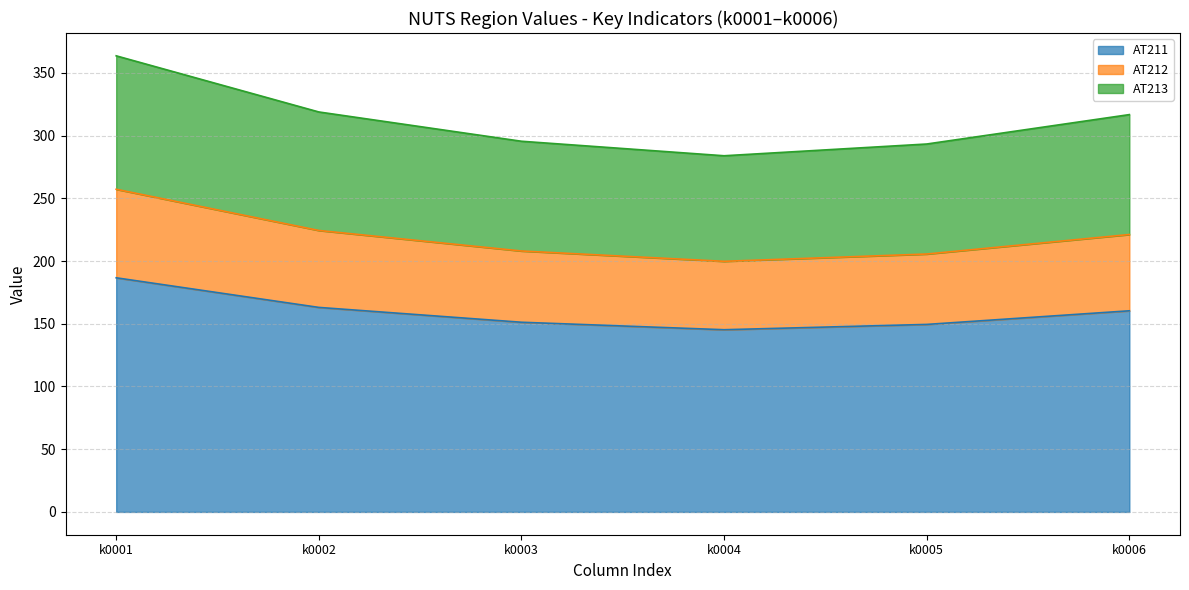

What is the maximum value for AT211?

186.7